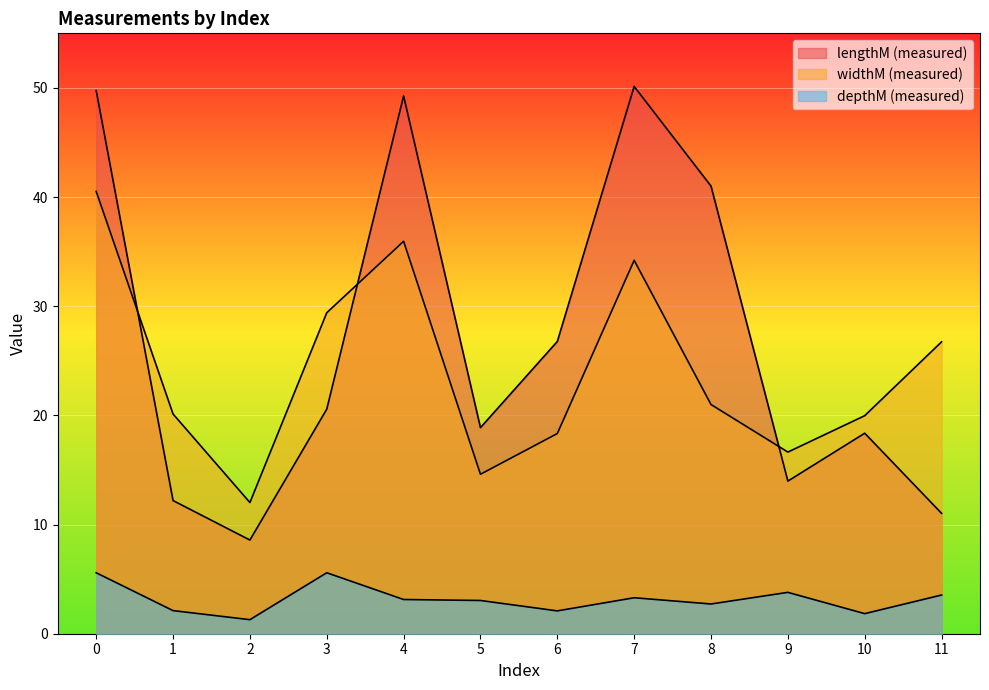

Reading left to right, list all the values displayed in this chart.

lengthM: 49.7	12.2	8.6	20.6	49.3	18.9	26.8	50.1	41.0	14.0	18.4	11.0
col_7: 40.5	20.1	12.0	29.4	35.9	14.6	18.3	34.2	21.0	16.6	20.0	26.7
col_12: 5.6	2.1	1.3	5.6	3.1	3.0	2.1	3.3	2.7	3.8	1.8	3.5